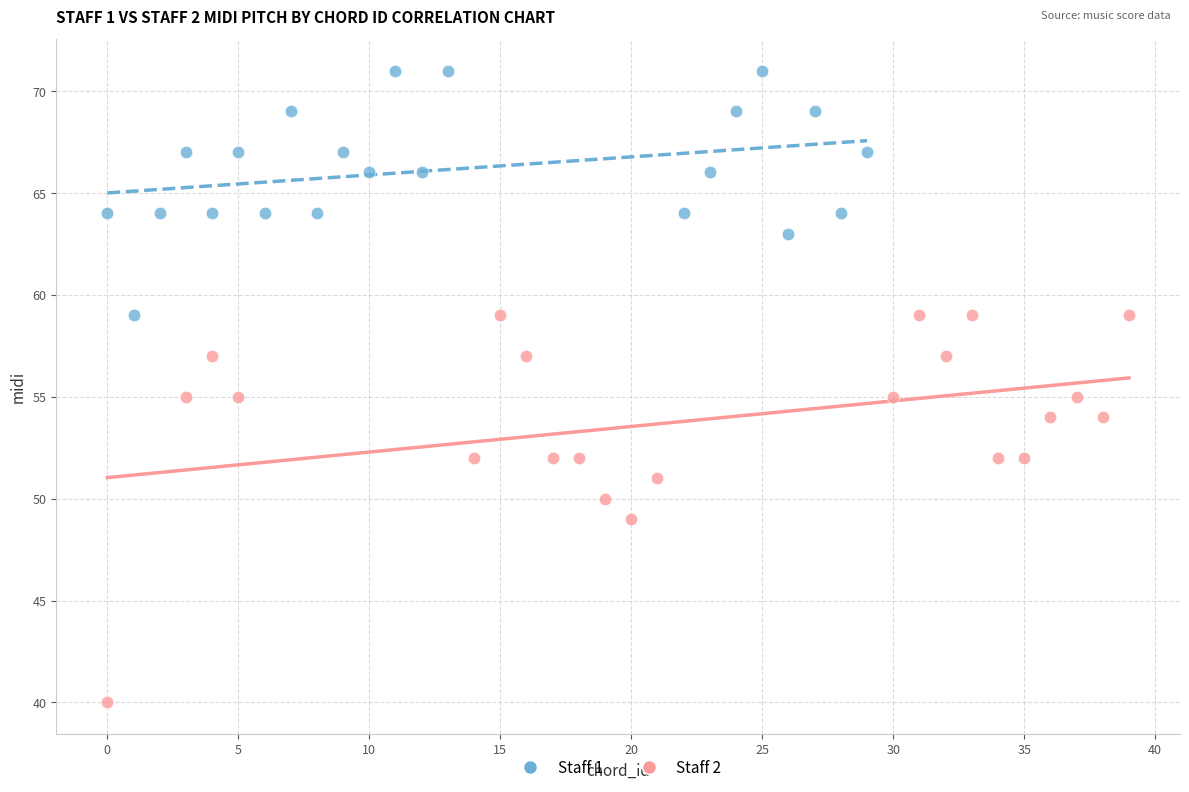

What are all the series names shown in the legend?

Staff 1, Staff 2